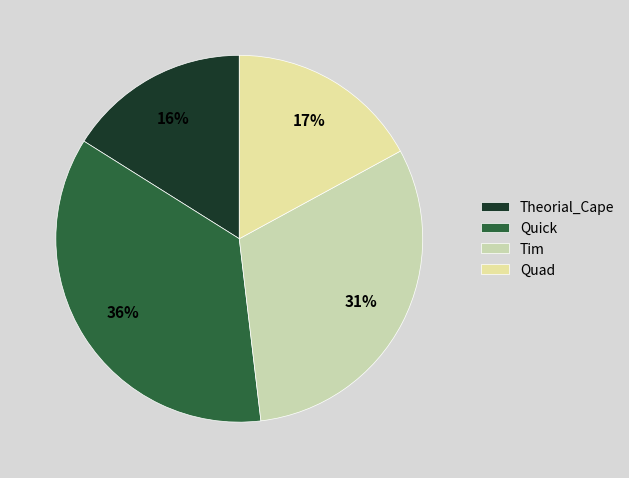

Is it true that Theorial_Cape is 10% of the pie?

False